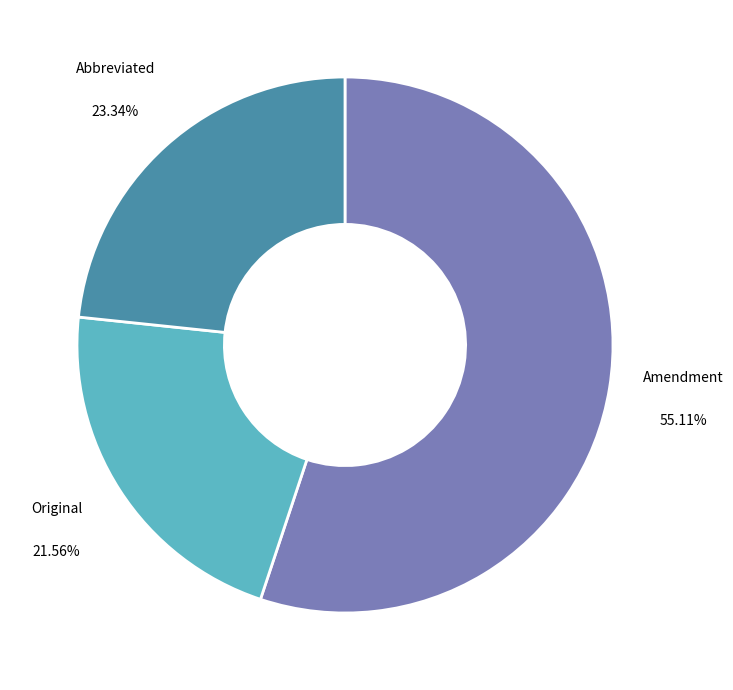

Is the sum of Original and Amendment greater than half?

Yes